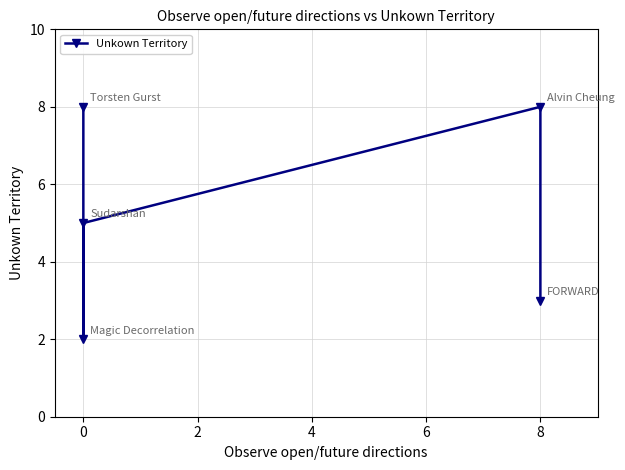

How many lines are shown in the chart?

1